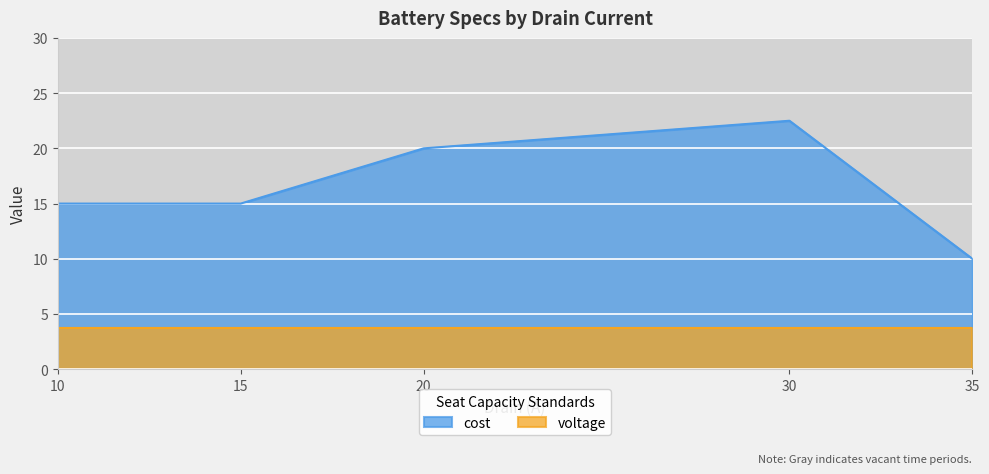

How many categories are shown in the chart?

5